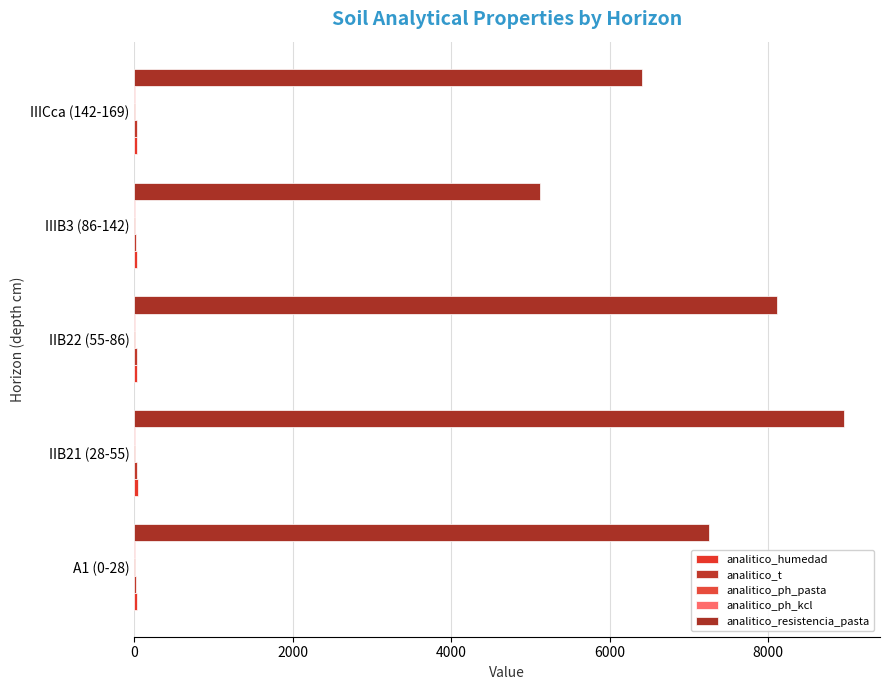

Count the number of data series in this chart.

5